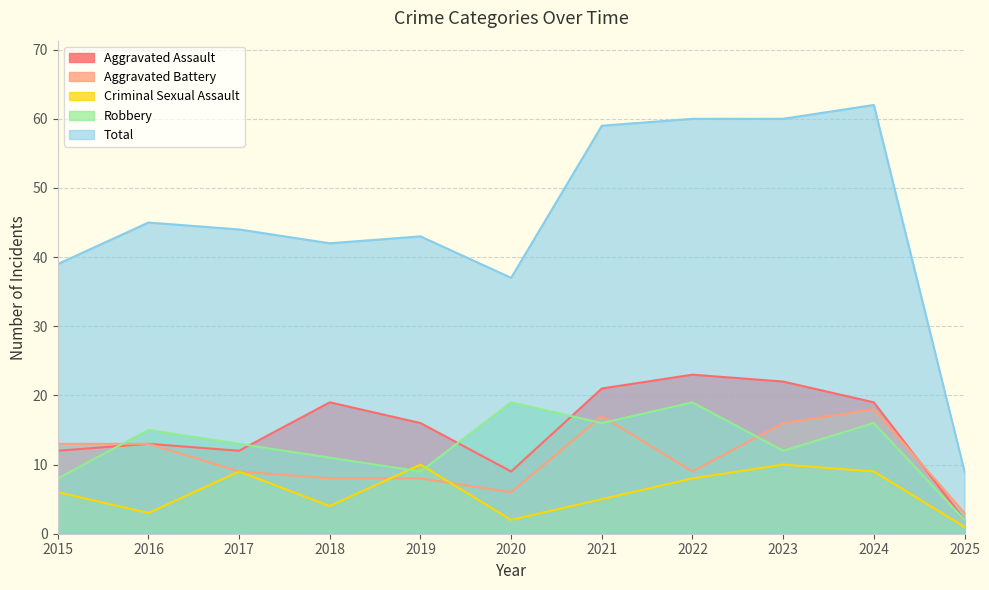

What is the minimum value for Aggravated Assault?

2